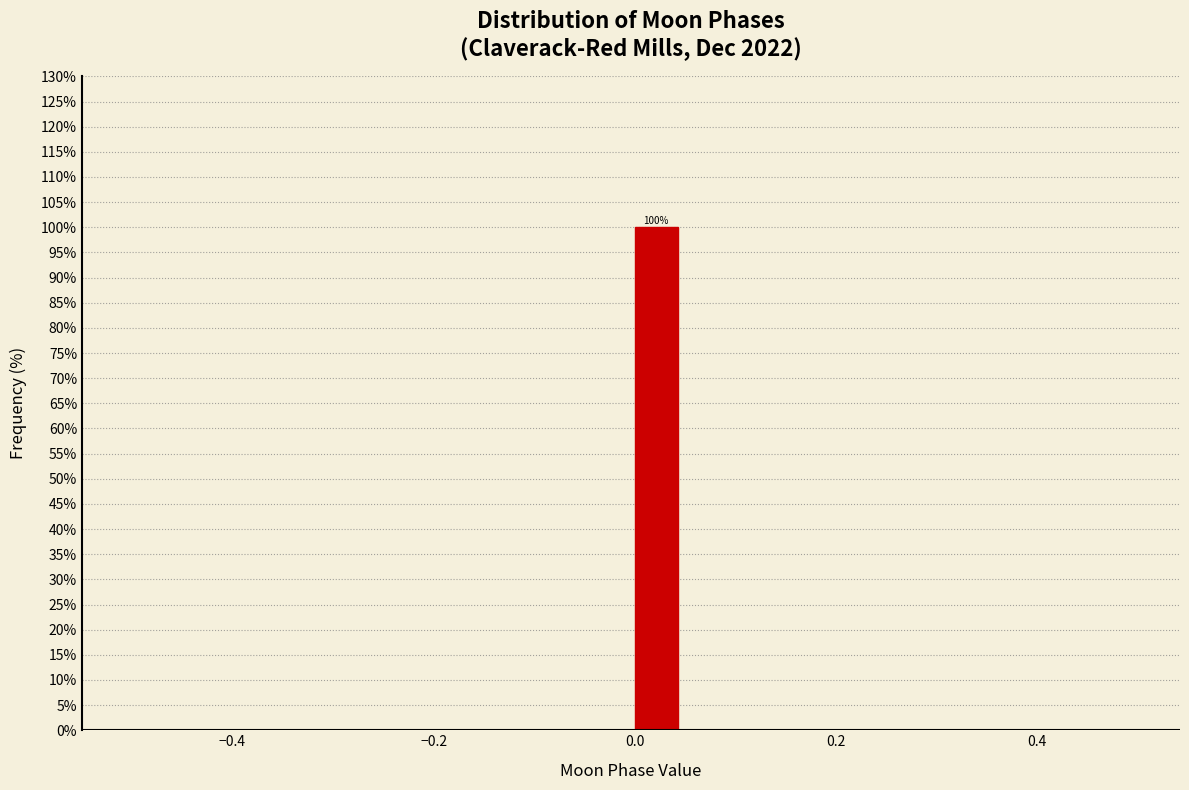

Around what value on the x-axis is the tallest bar? Give the approximate position of its centre, as read against the axis.

0.02